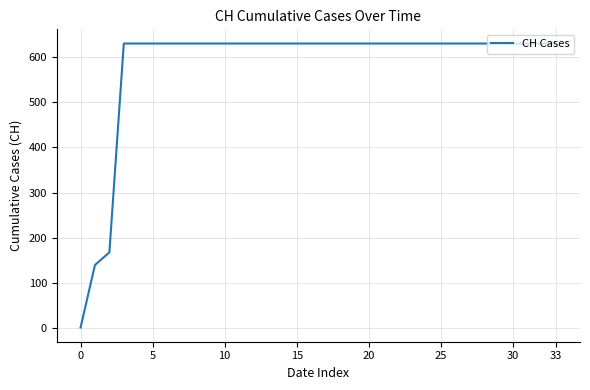

How many lines are shown in the chart?

1